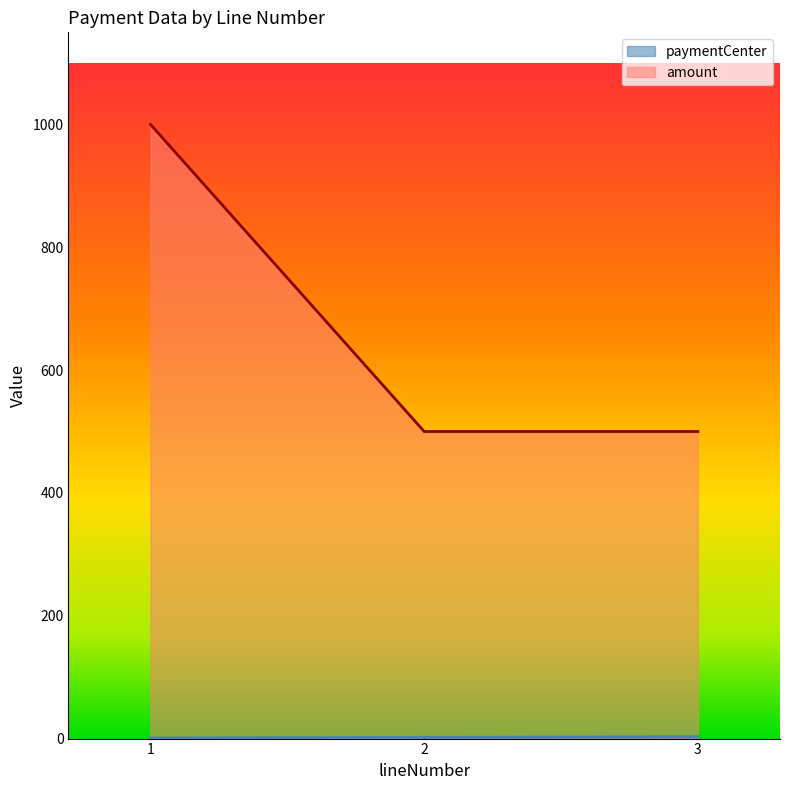

Count the number of categories in the chart.

3